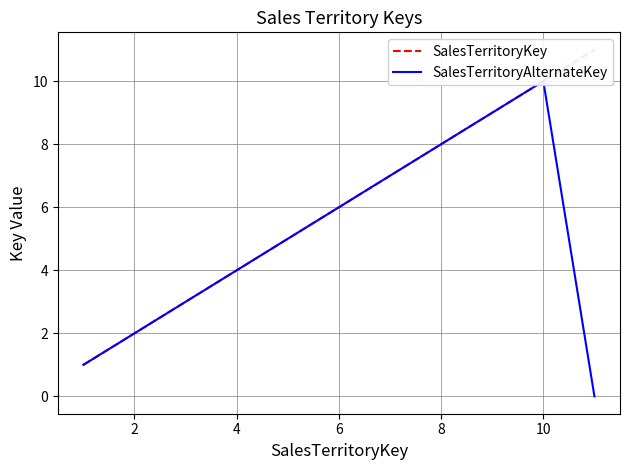

Rank the series by their average value, from lowest to highest.

SalesTerritoryAlternateKey, SalesTerritoryKey